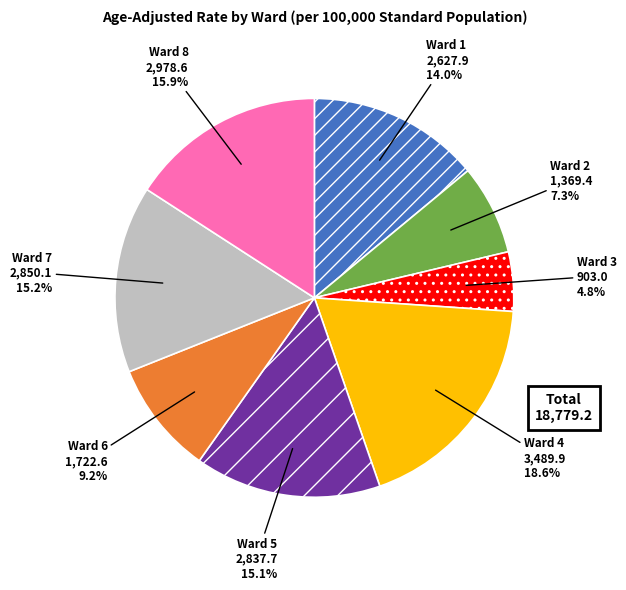

Count the number of slices in the pie.

8